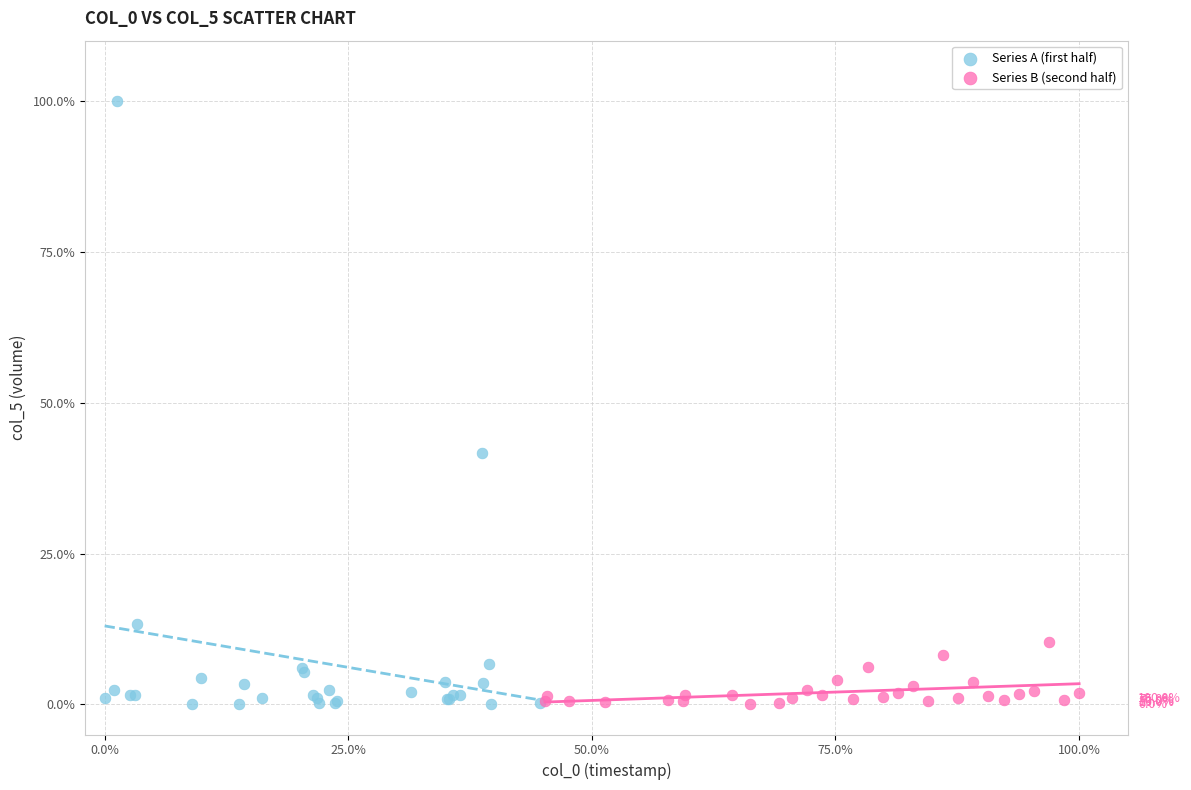

Which series contains the highest Y value?

Series A (first half)